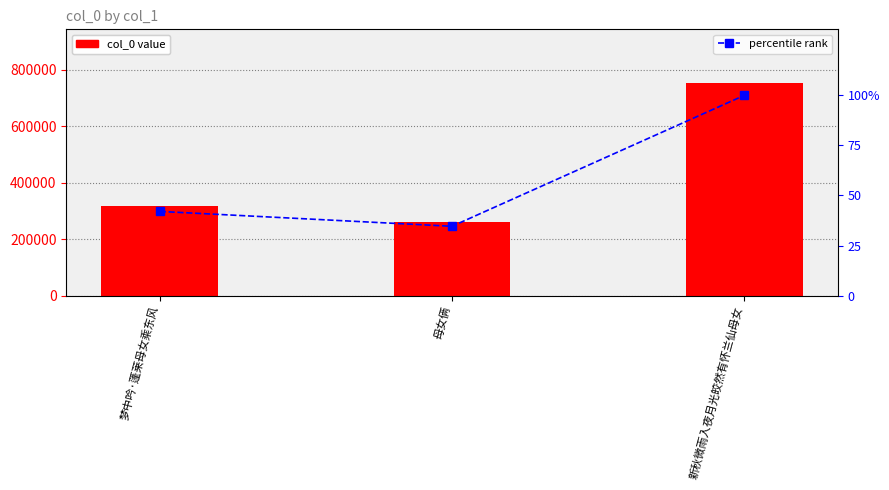

What is the difference between the highest and lowest values at 新秋微雨入夜月光皎然有怀兰仙母女?

754785.0